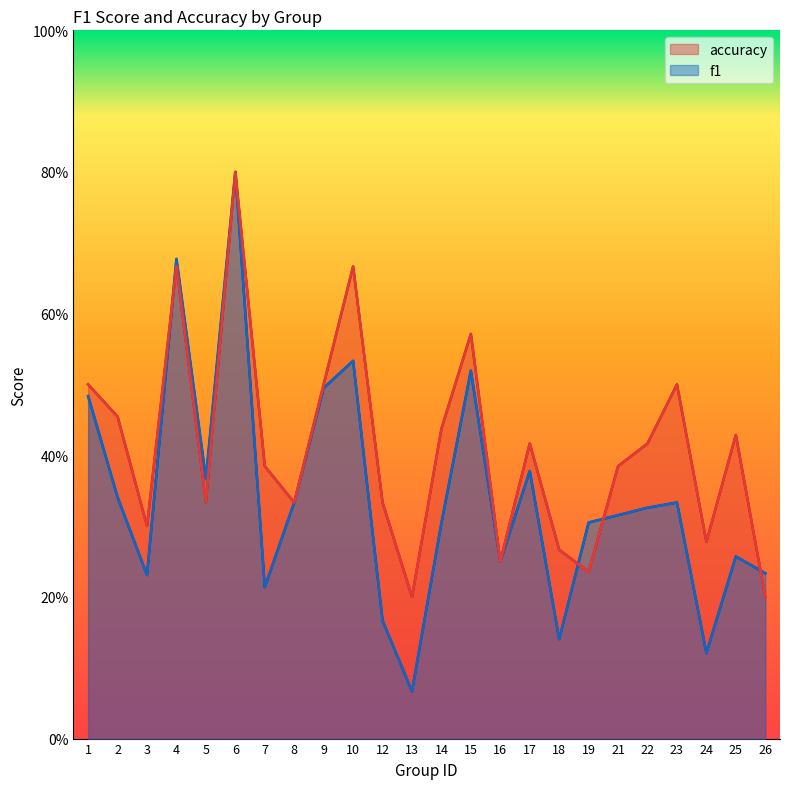

Does the chart have visible grid lines?

No